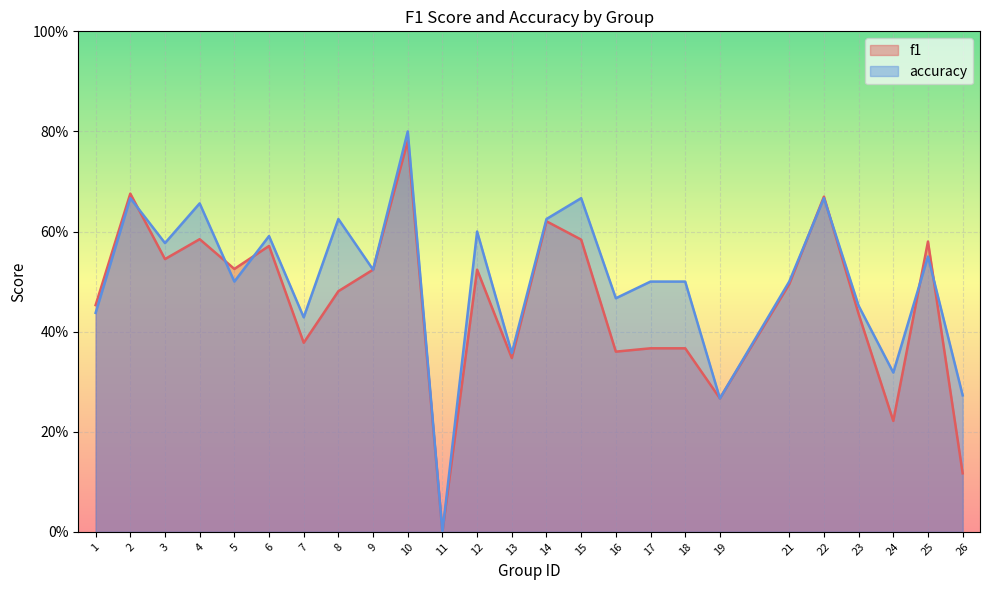

How many times do f1 and accuracy cross each other?

7